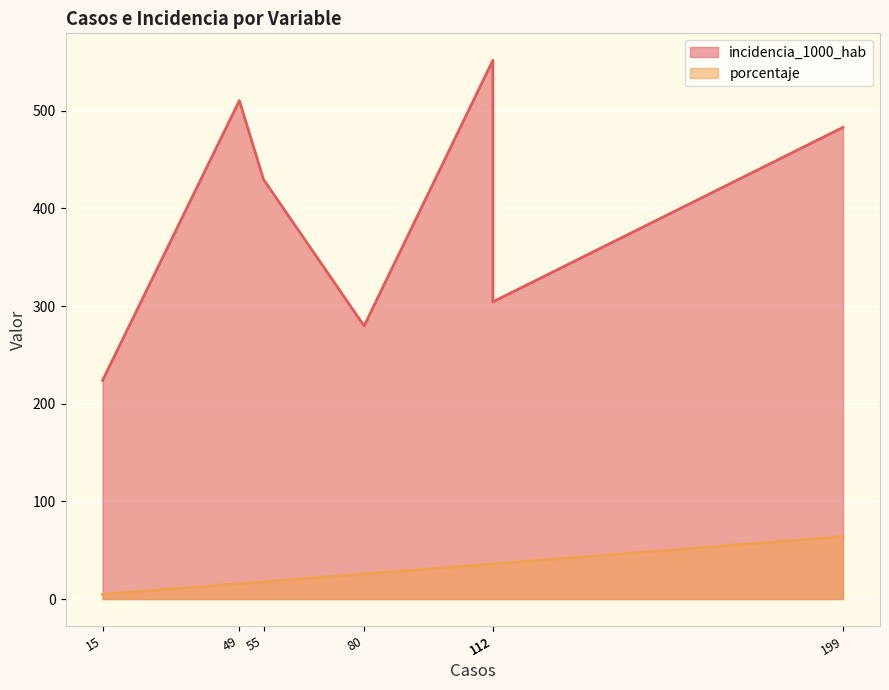

What is the maximum value for porcentaje?

64.0